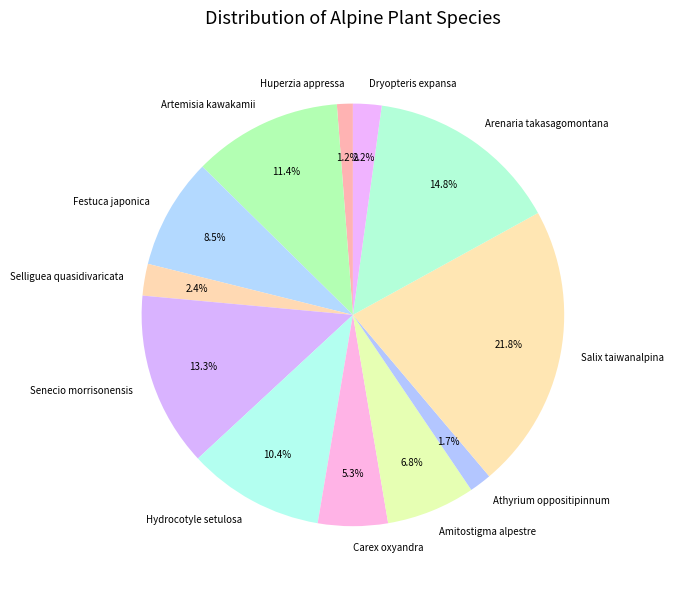

To the nearest percent, what is the difference between the largest and smallest slice percentages?

21%